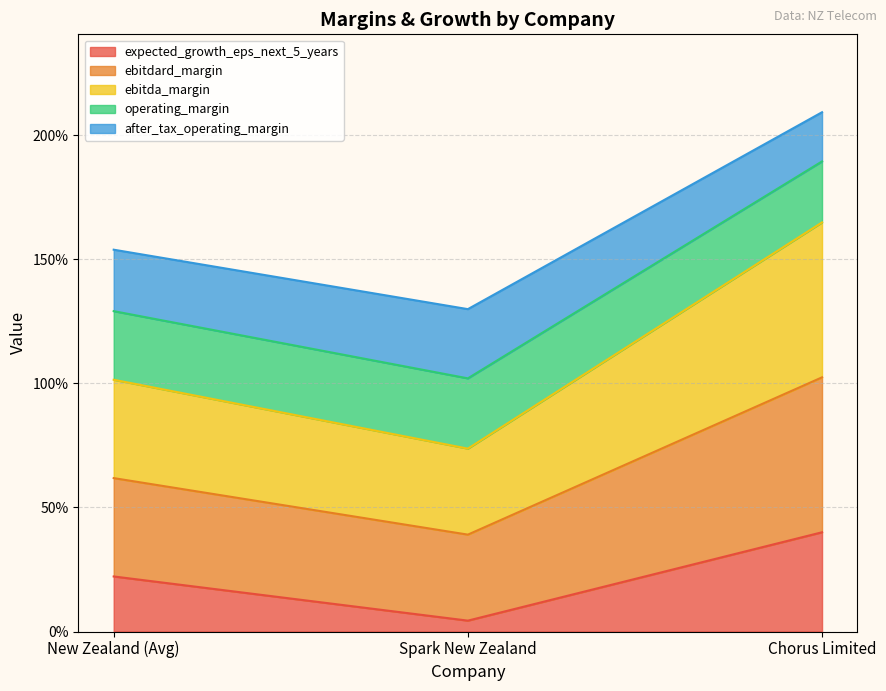

How many data points does each series have?

3